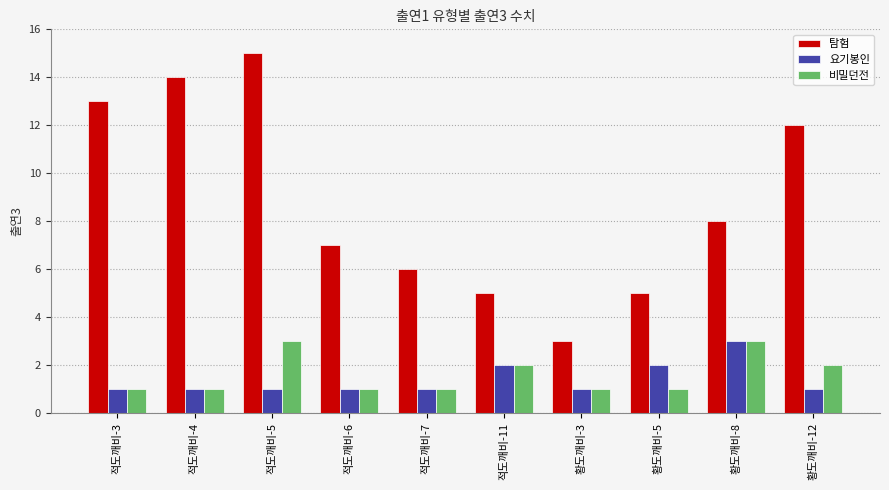

What position from the left is 적도깨비-7?

5